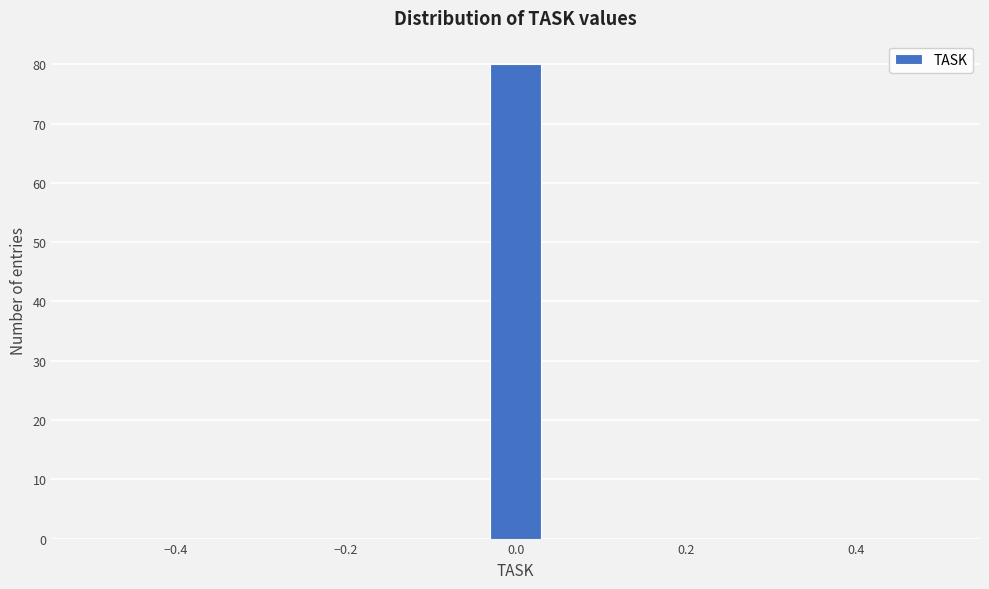

Around what value on the x-axis is the tallest bar? Give the approximate position of its centre, as read against the axis.

0.00